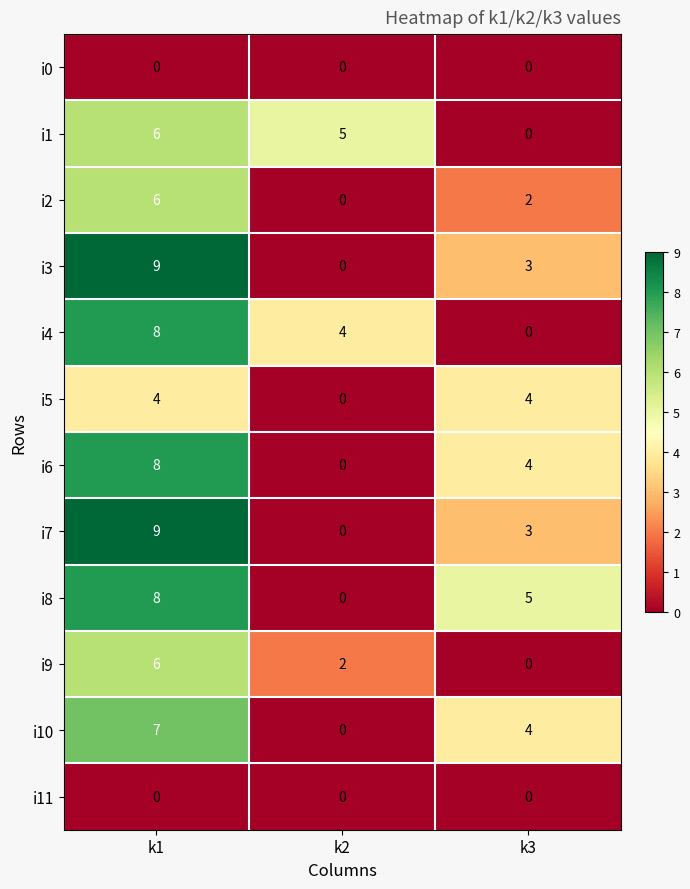

What is the sum of the i9 values at k2 and k1?

8